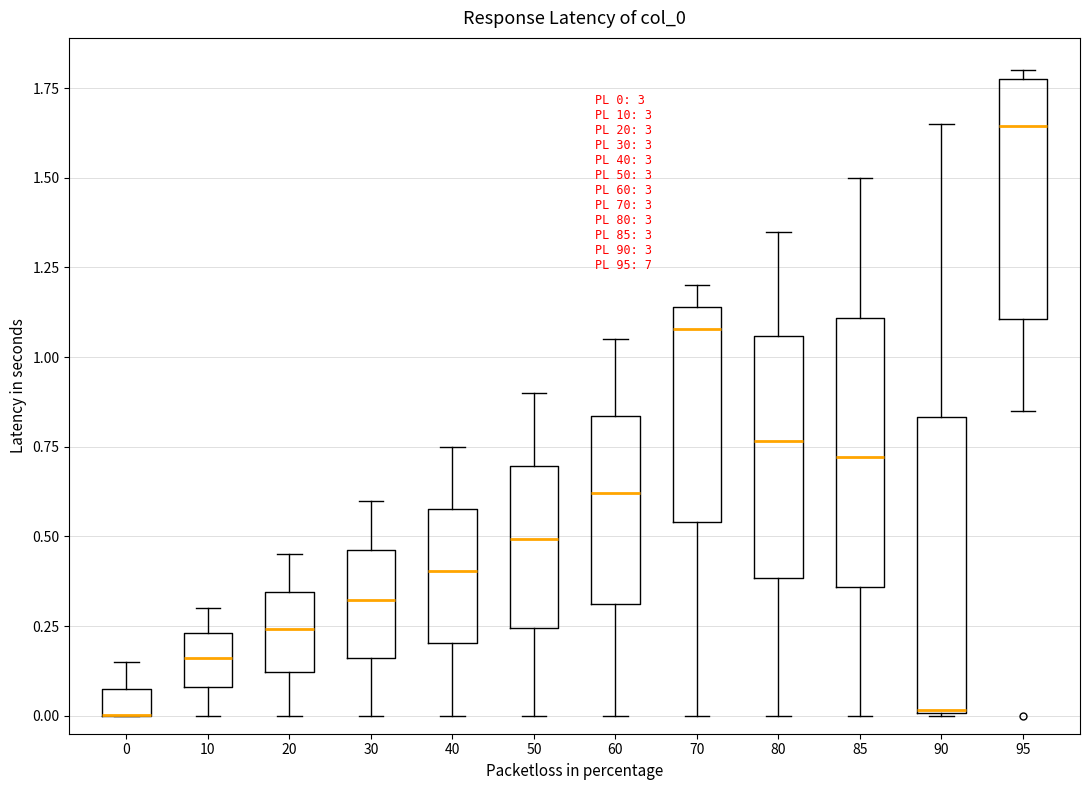

Comparing the boxes themselves (not the whiskers), which one is the tallest?

90